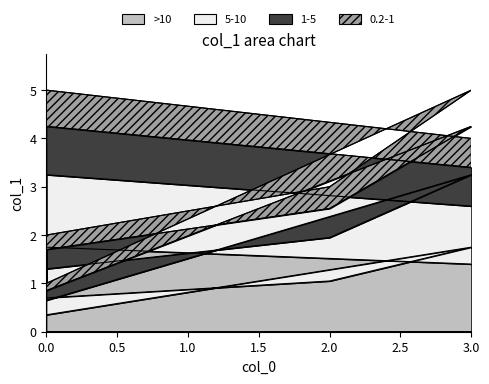

True or false: the data shows 1.9 at 0.

False